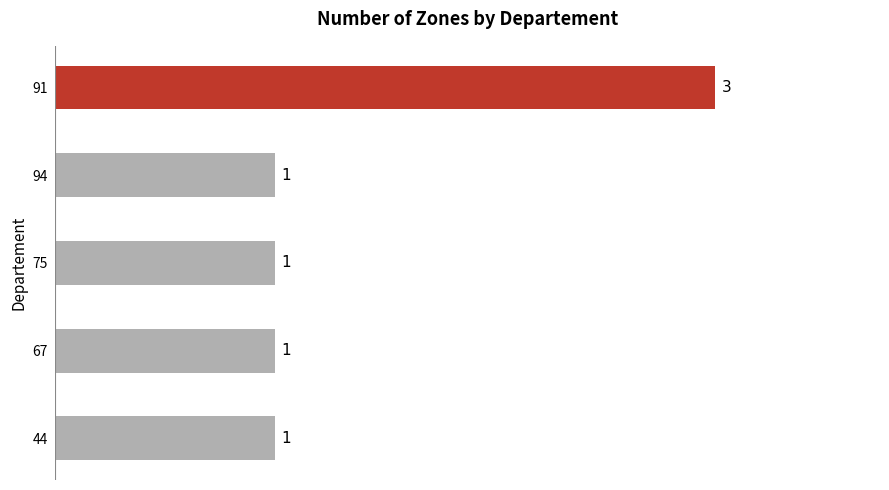

Count the values in the range 1 to 2.

4